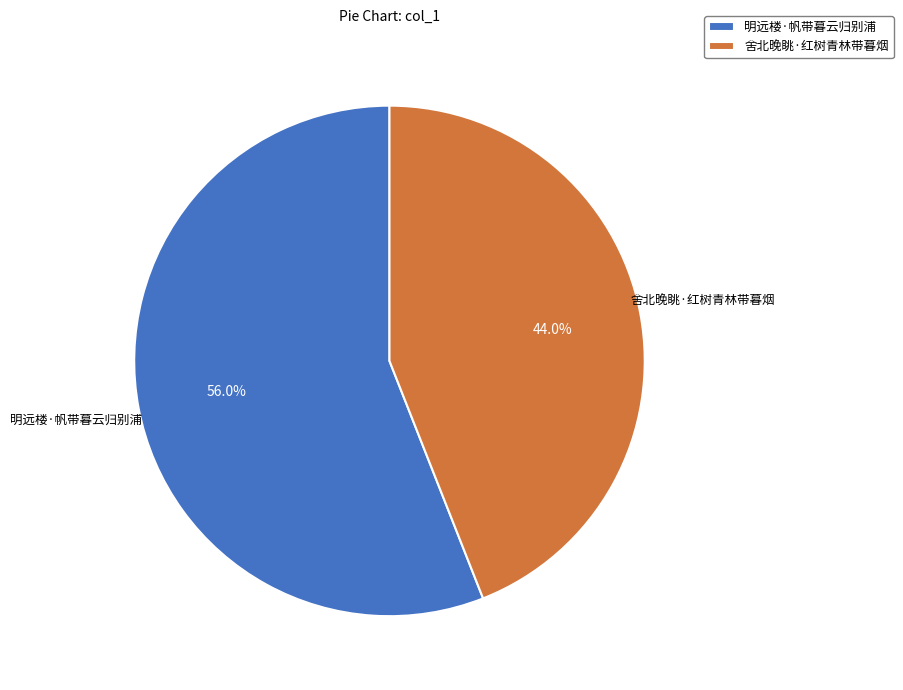

To the nearest percent, what is the average slice percentage?

50%